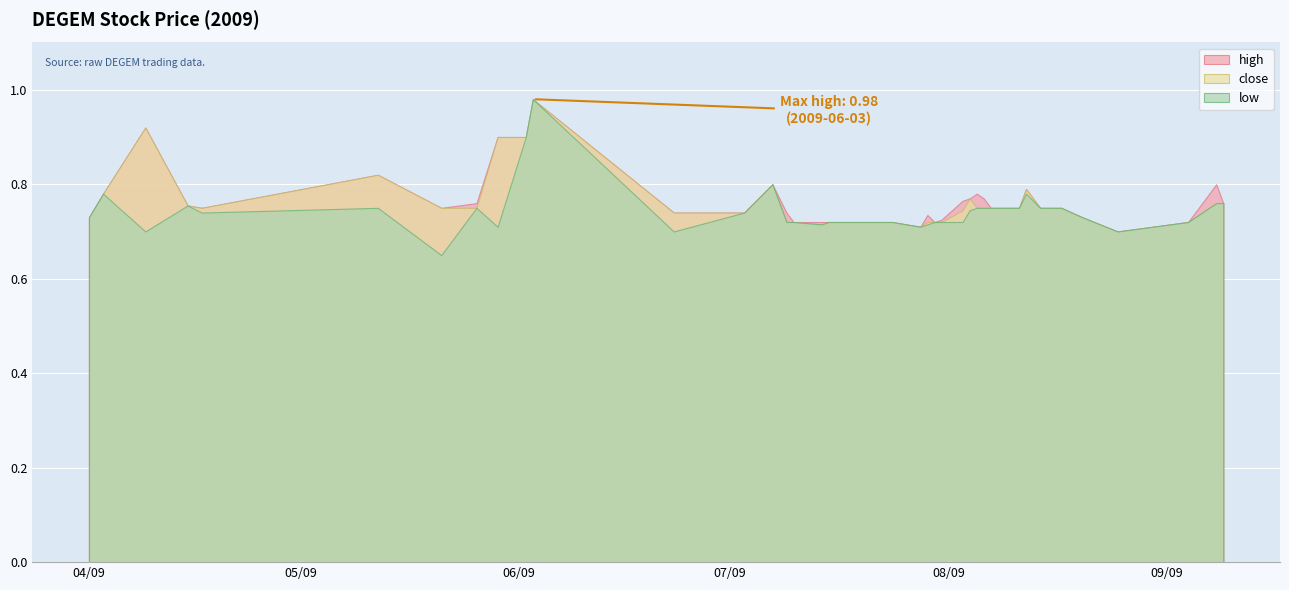

What is the label of the 15th point from the right?

2009-07-31